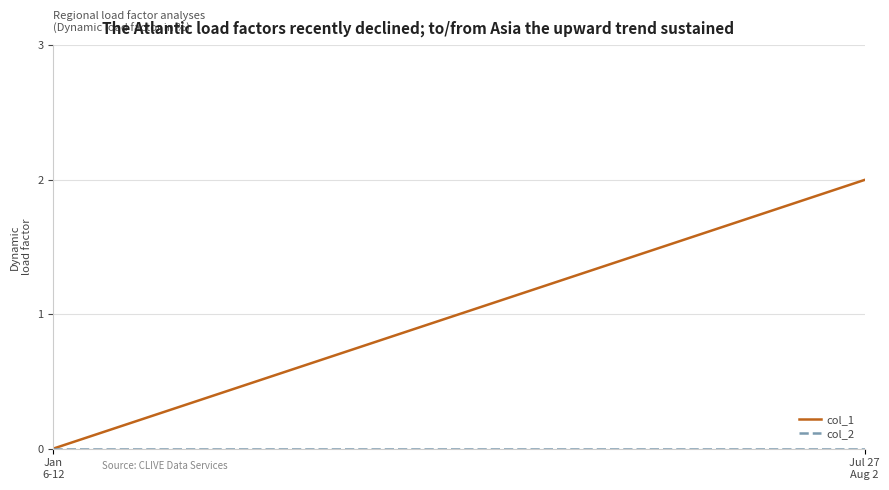

Which series has the largest total across all categories?

col_1